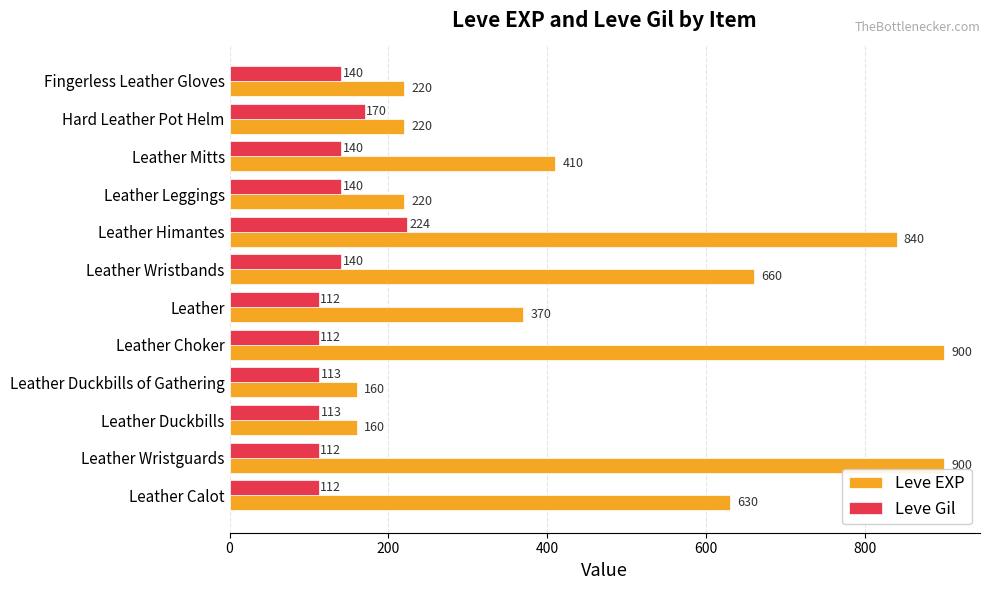

Which series has the largest total across all categories?

Leve EXP